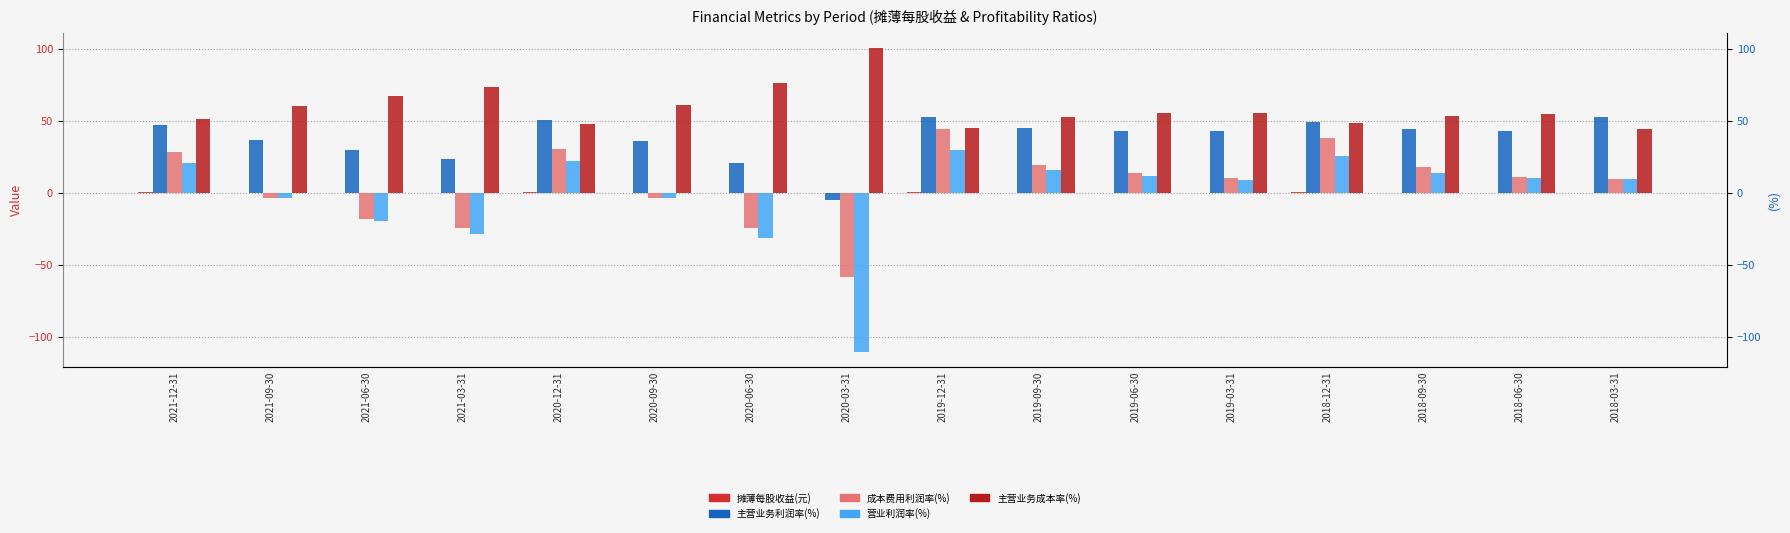

Is it true that 摊薄每股收益(元) equals -0.2 at 2021-06-30?

True